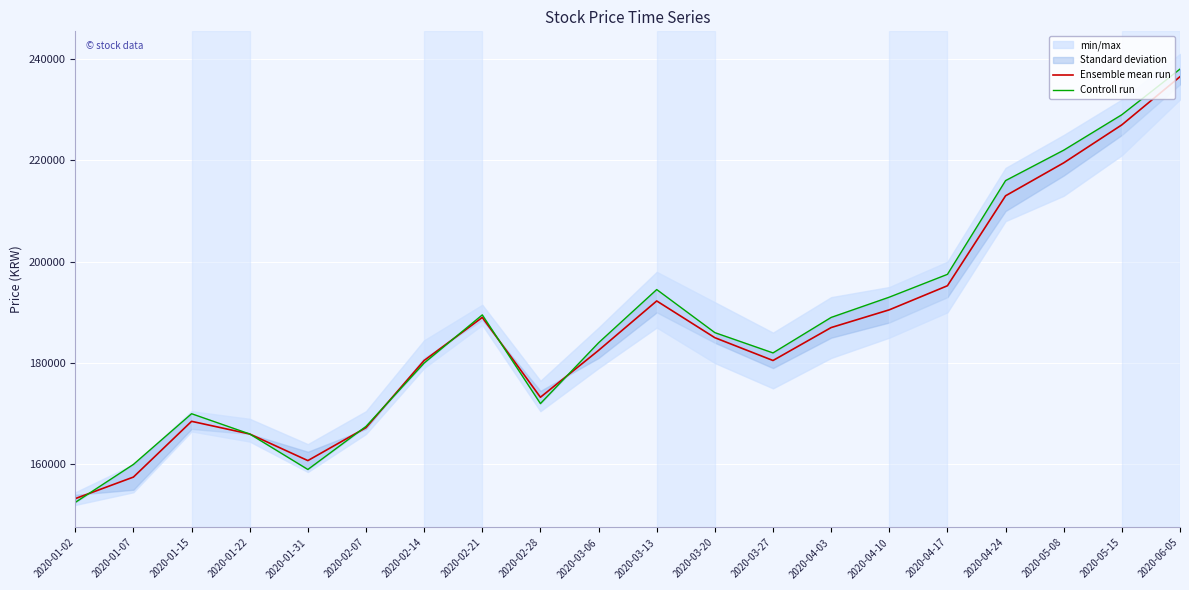

Which series ends up on top after the final intersection of Controll run and Ensemble mean run?

Controll run